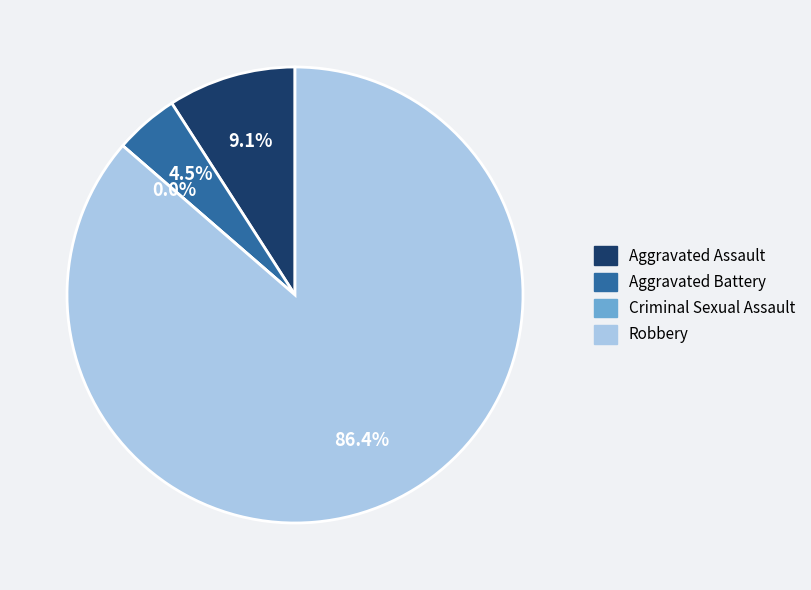

Count the number of slices in the pie.

4